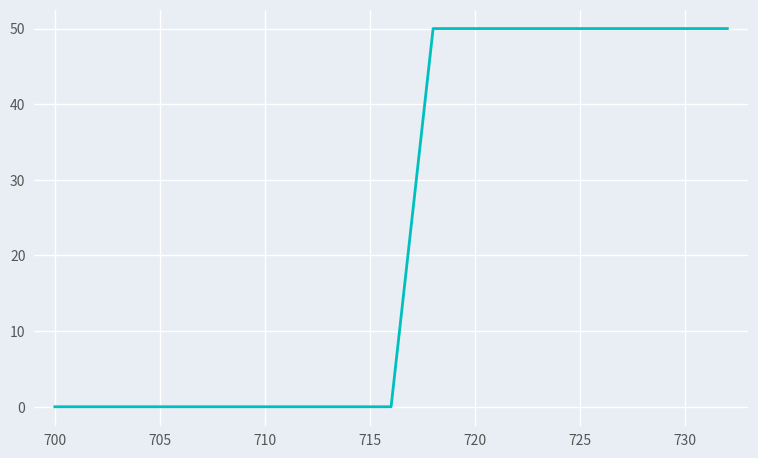

What is the greatest value displayed?

50